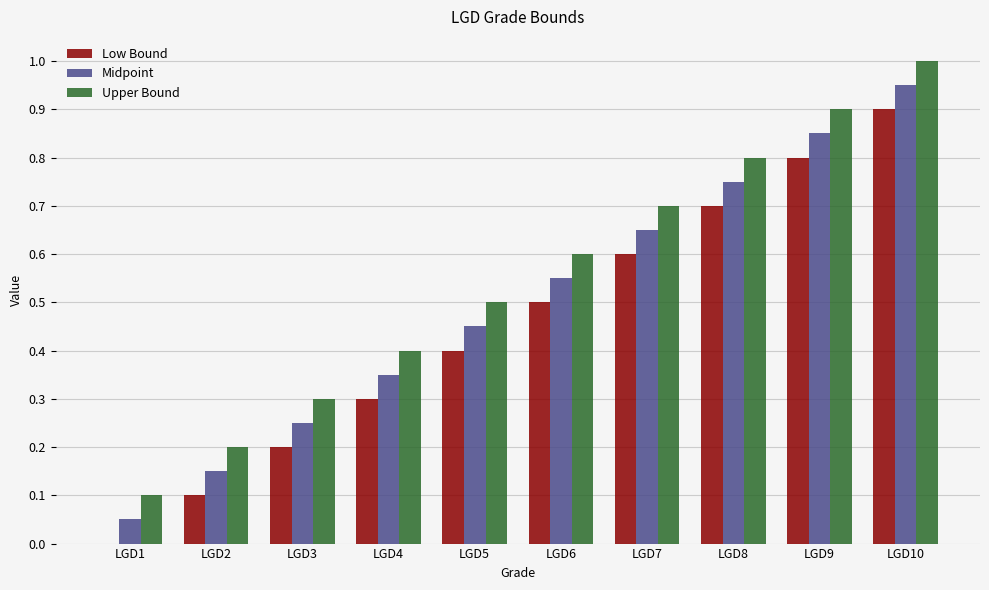

Which category has the highest value in the Upper Bound series?

LGD10